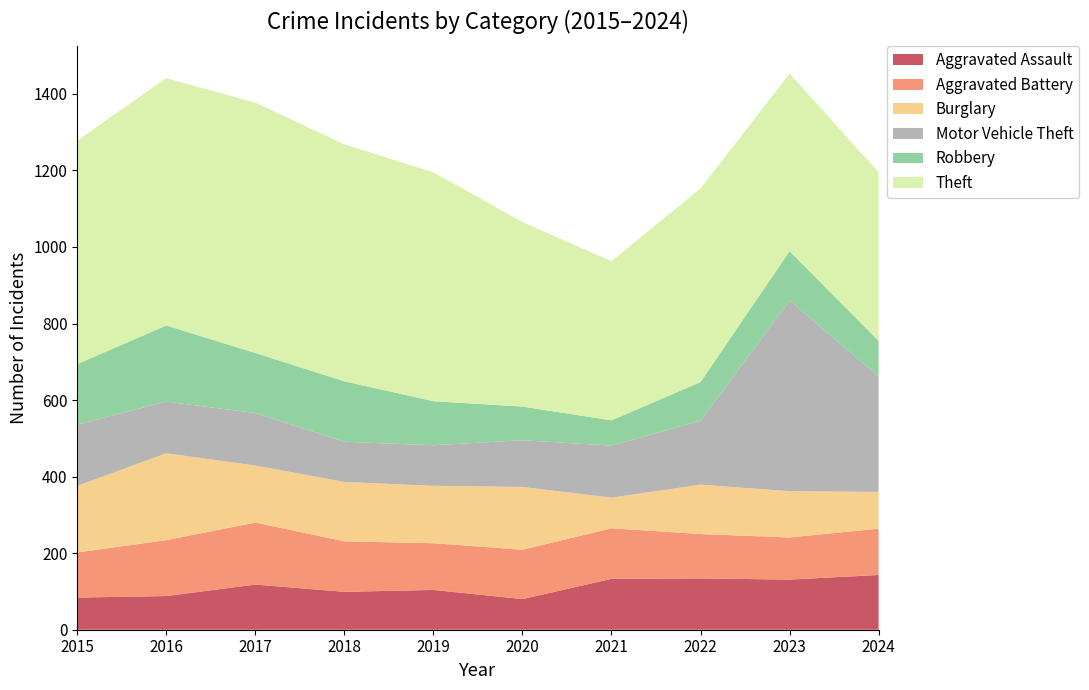

Reading left to right, list all the values displayed in this chart.

Aggravated Assault: 2015=84	2016=88	2017=118	2018=99	2019=104	2020=80	2021=133	2022=134	2023=131	2024=143
Aggravated Battery: 2015=118	2016=146	2017=162	2018=132	2019=122	2020=129	2021=132	2022=116	2023=110	2024=121
Burglary: 2015=174	2016=227	2017=149	2018=155	2019=150	2020=164	2021=80	2022=129	2023=121	2024=96
Motor Vehicle Theft: 2015=160	2016=135	2017=137	2018=105	2019=106	2020=122	2021=136	2022=167	2023=498	2024=302
Robbery: 2015=158	2016=199	2017=157	2018=158	2019=115	2020=88	2021=66	2022=101	2023=129	2024=93
Theft: 2015=584	2016=646	2017=654	2018=619	2019=598	2020=482	2021=416	2022=506	2023=464	2024=440